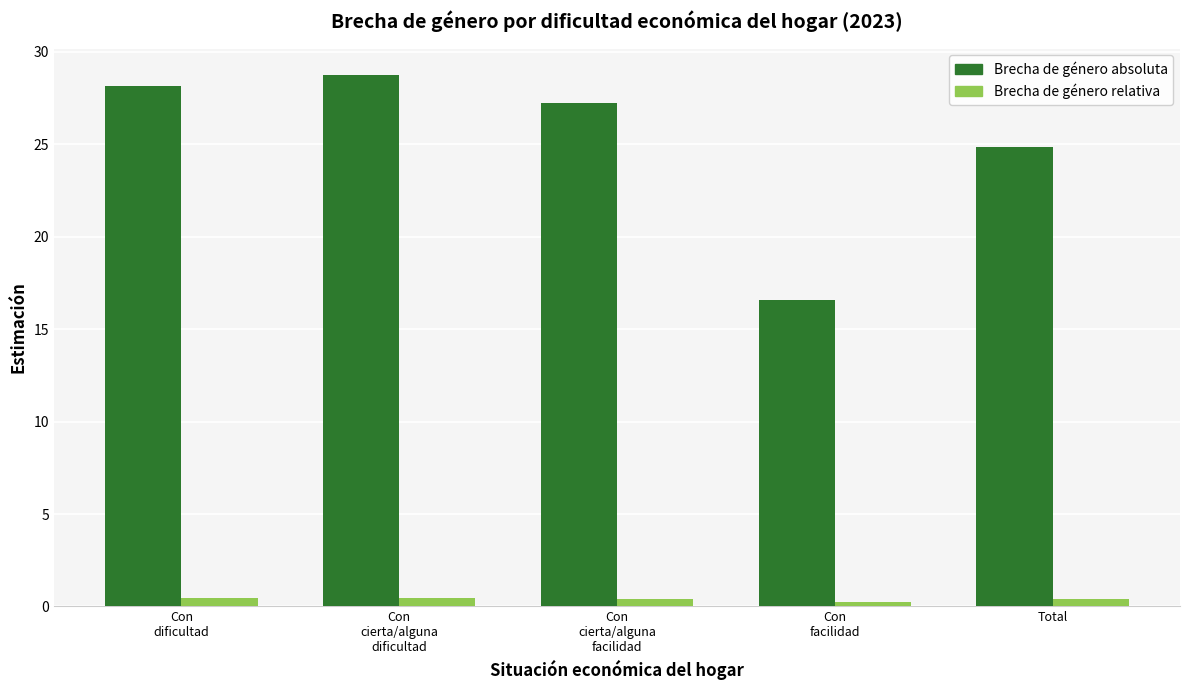

How many series are shown in this chart?

2